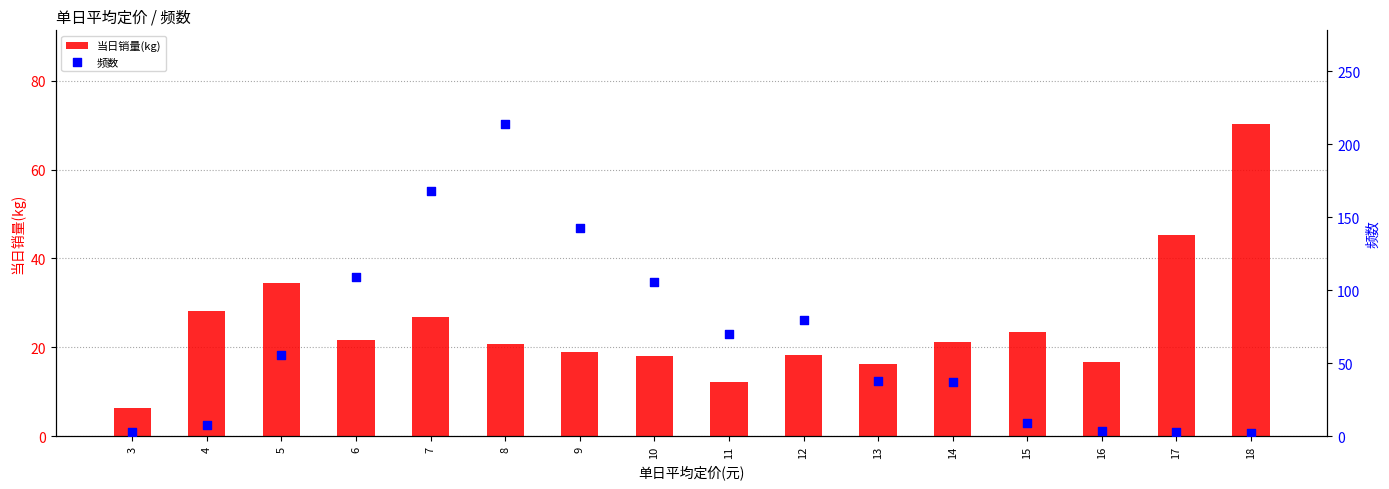

Is the value of 当日销量(kg) at 8 greater than the value of 频数 at 16?

Yes